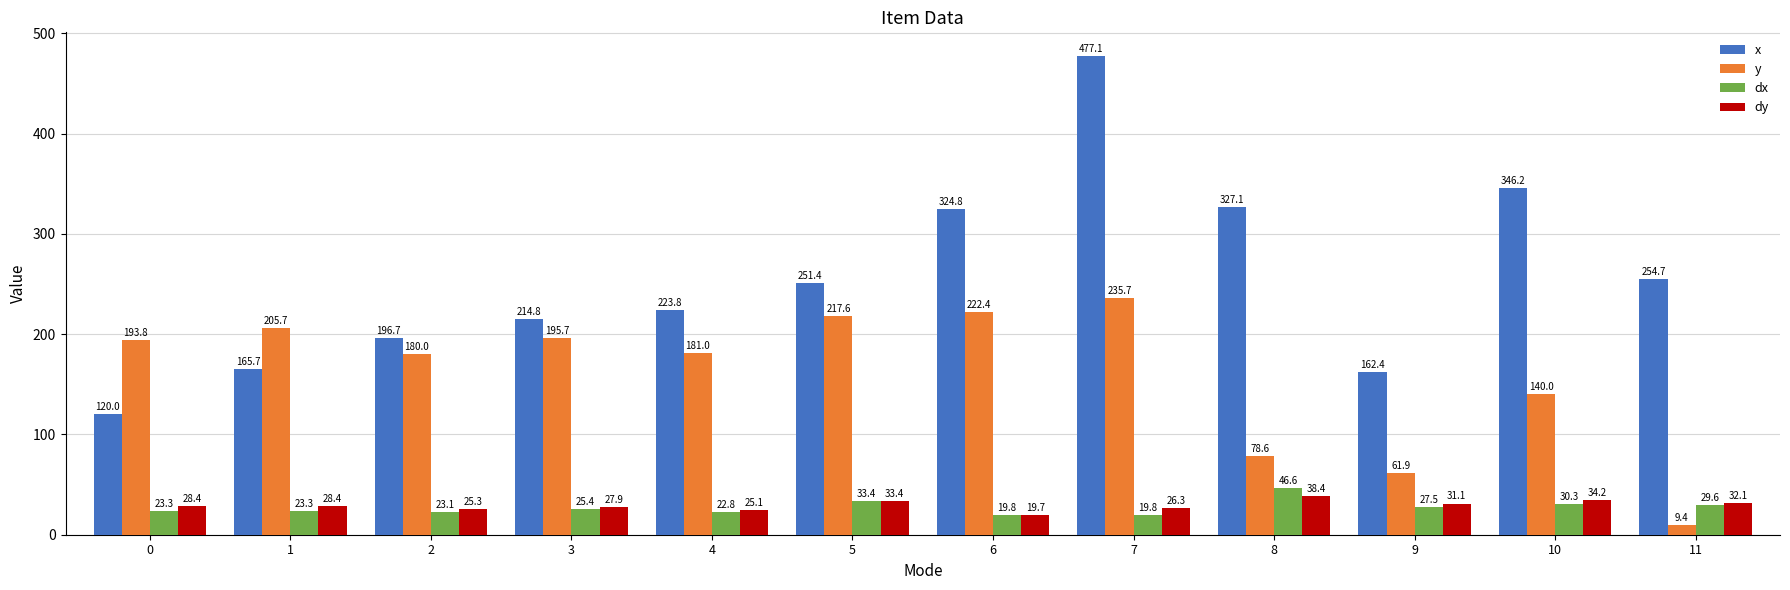

How many values in the dx series exceed 25?

6